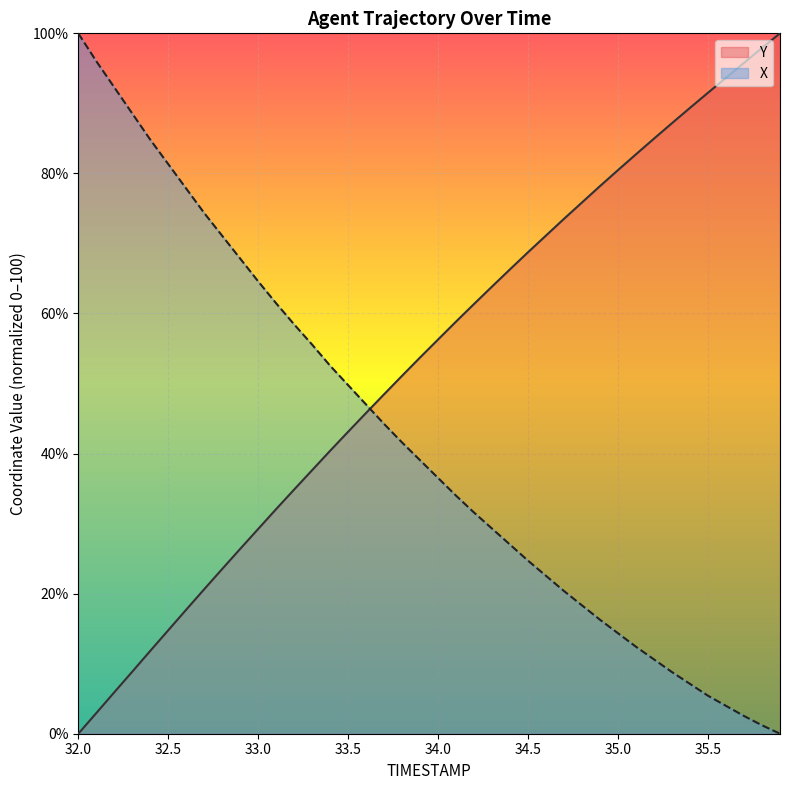

The Y series shows 63.9 at 34.3. True or false?

True